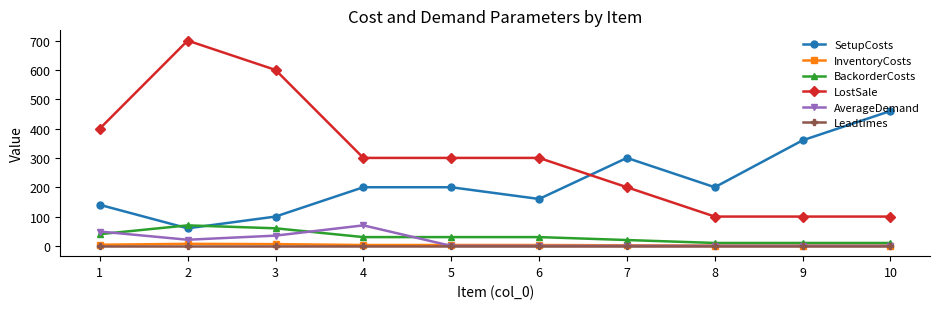

Which series changed the most between 9 and 10?

SetupCosts